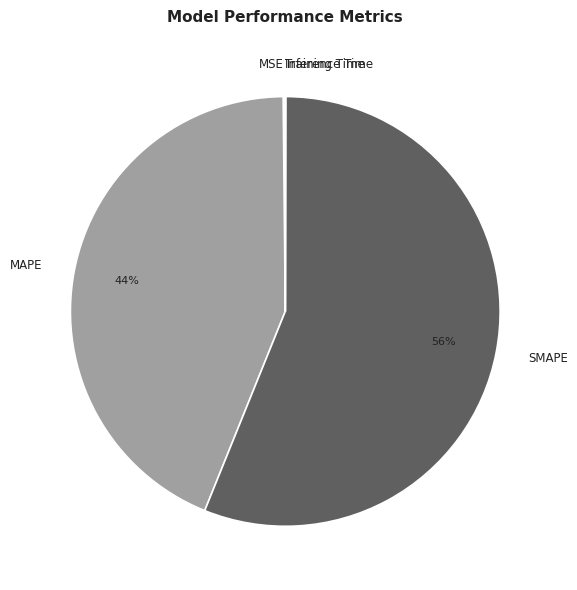

Is there a majority slice in this chart?

Yes